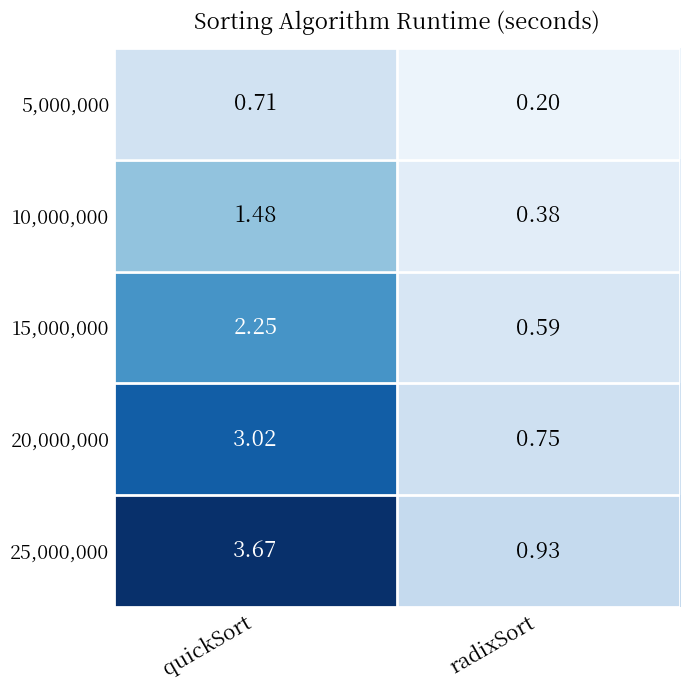

At which label does 20,000,000 first exceed 3?

quickSort